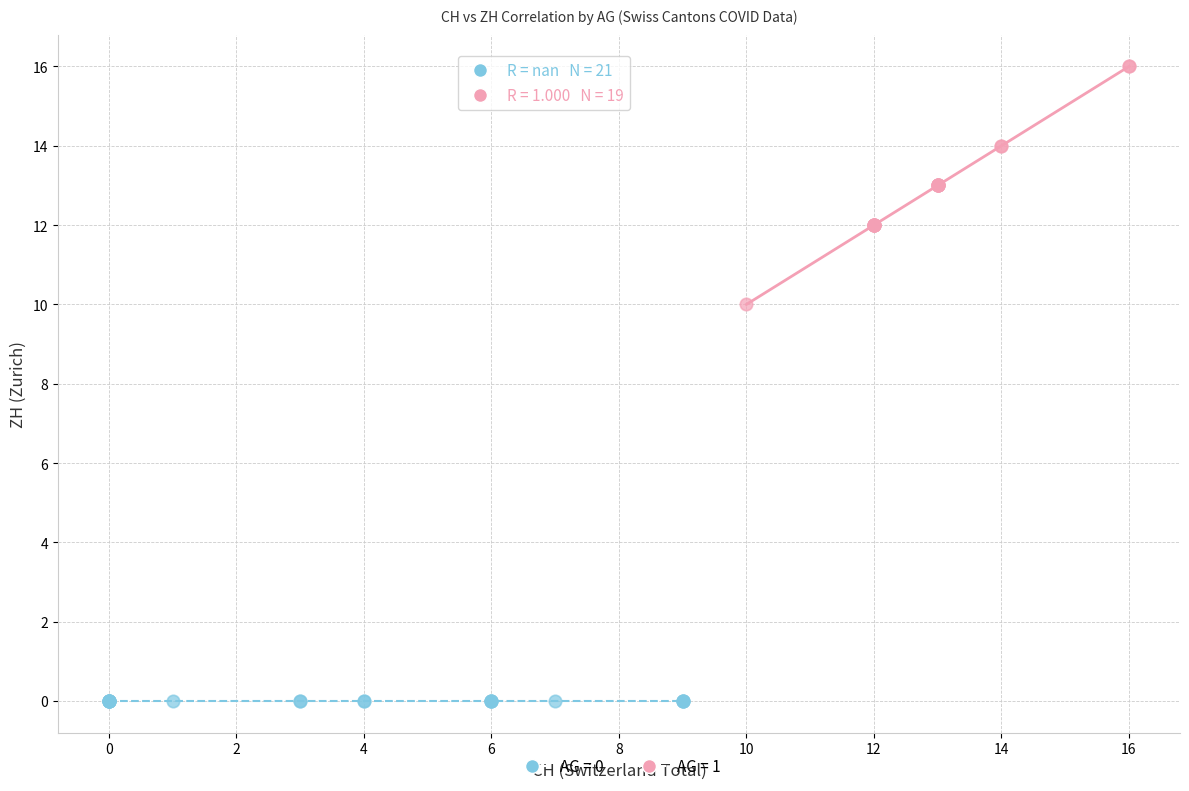

What are all the series names shown in the legend?

AG = 0, AG = 1